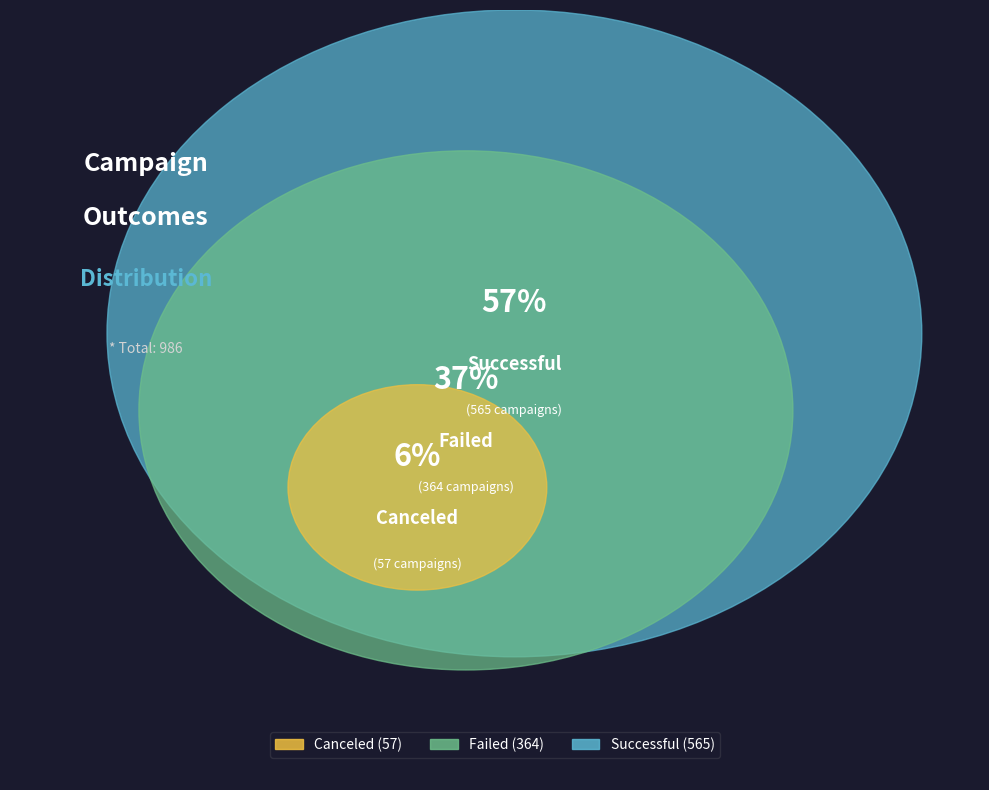

Count the number of slices in the pie.

3